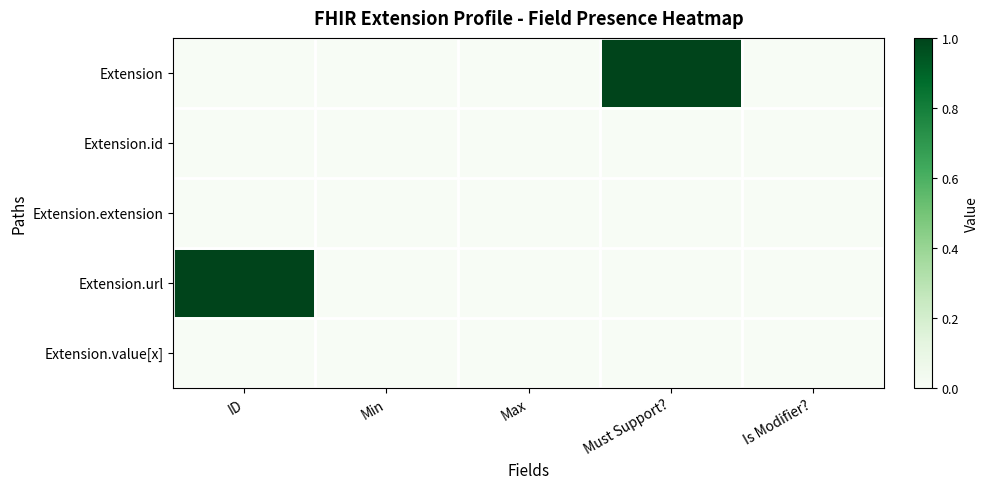

Rank the series by their maximum value, from lowest to highest.

Extension.id, Extension.extension, Extension.value[x], Extension, Extension.url